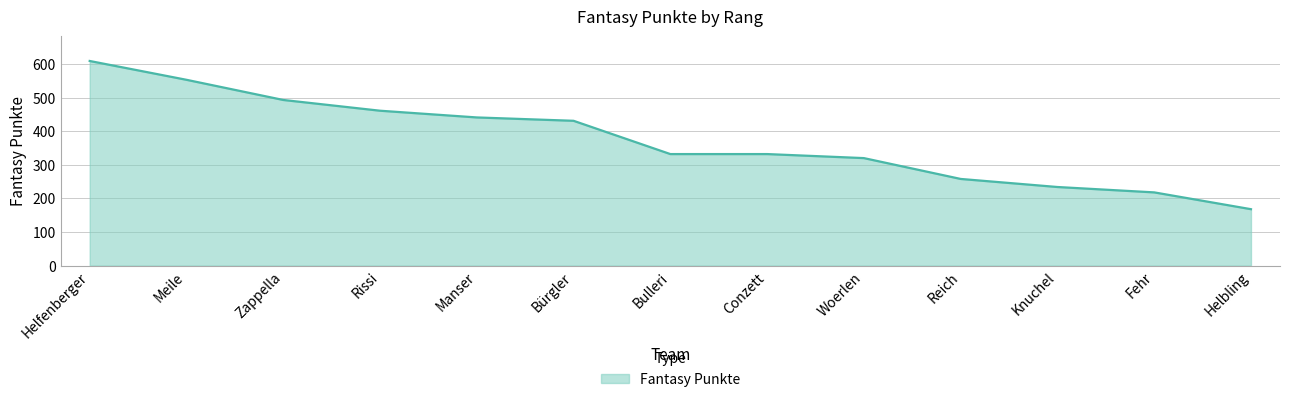

True or false: the data has more than 1 interior local peaks.

False